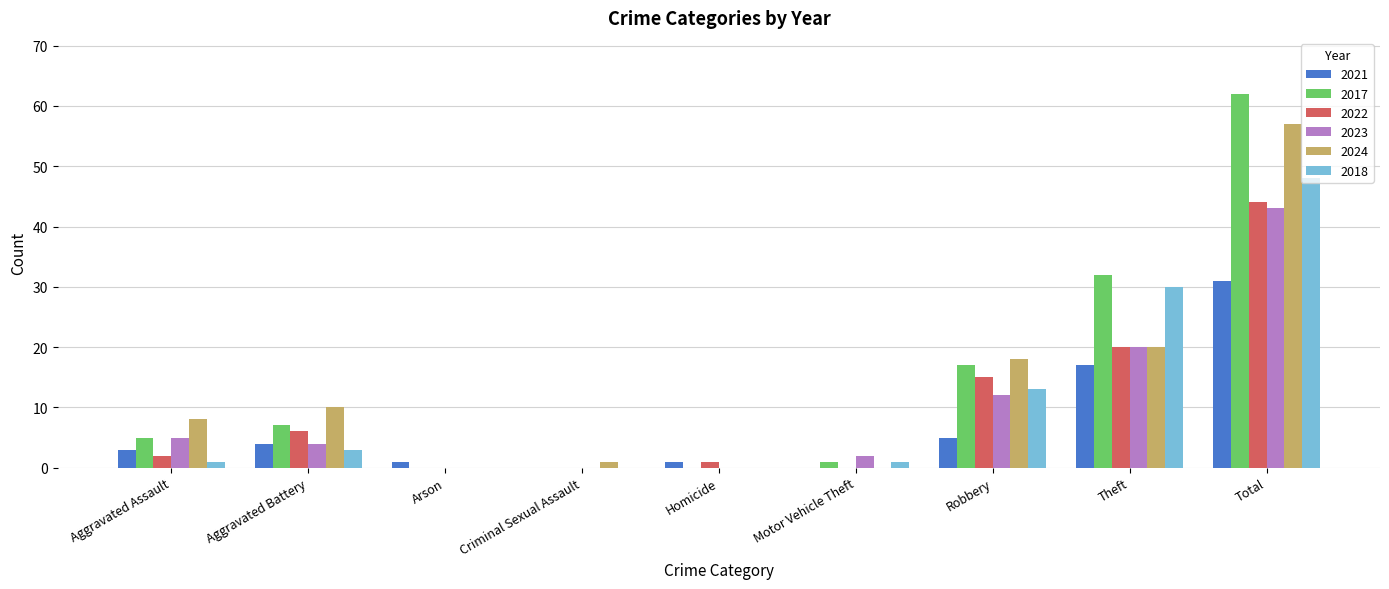

Read the 2021 value at Homicide.

1